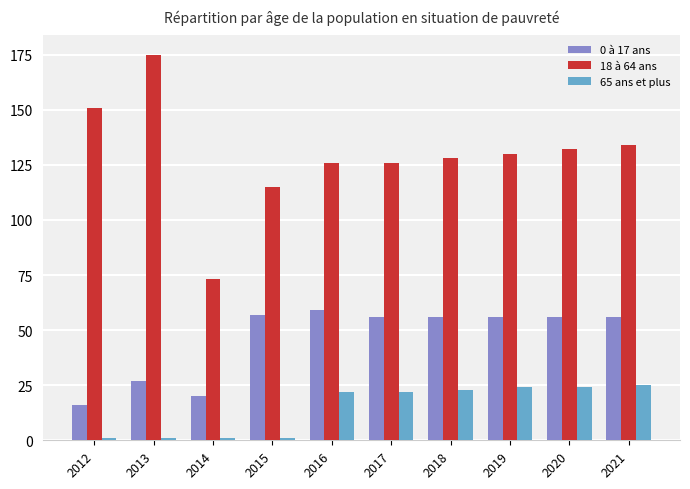

List the series in order of their peak value, lowest first.

65 ans et plus, 0 à 17 ans, 18 à 64 ans